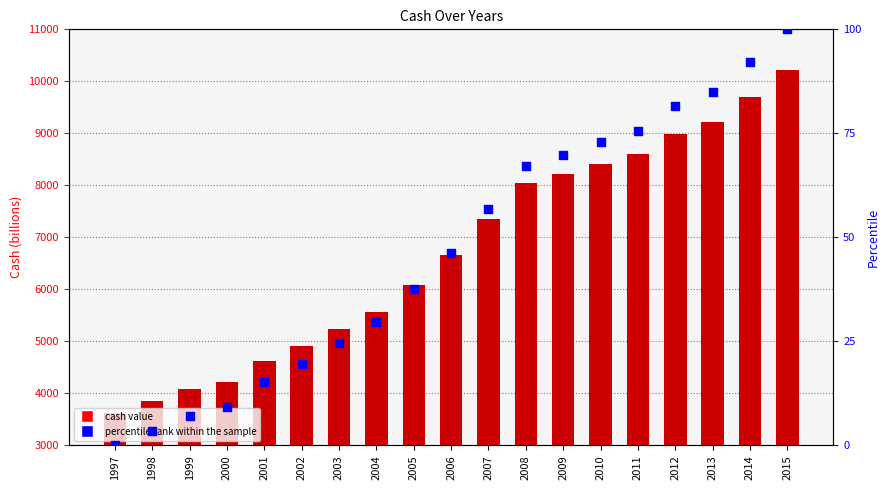

What is the total value across all series at 2012?

9077.2